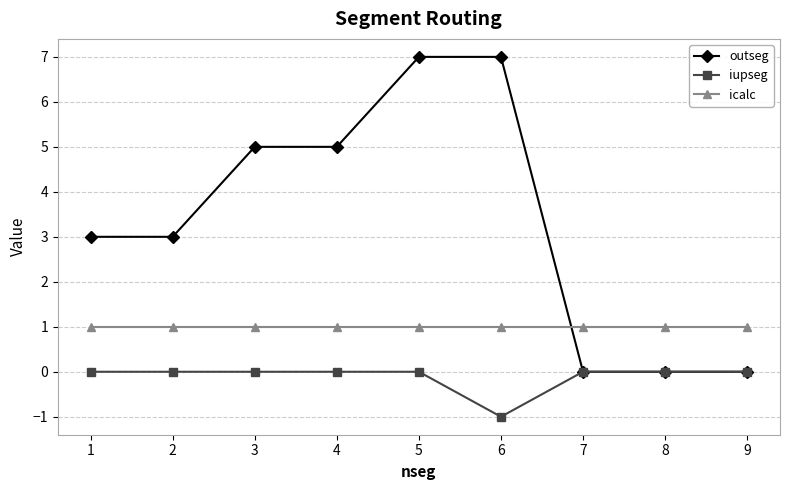

Is the value of icalc at 3 greater than the value of iupseg at 1?

Yes